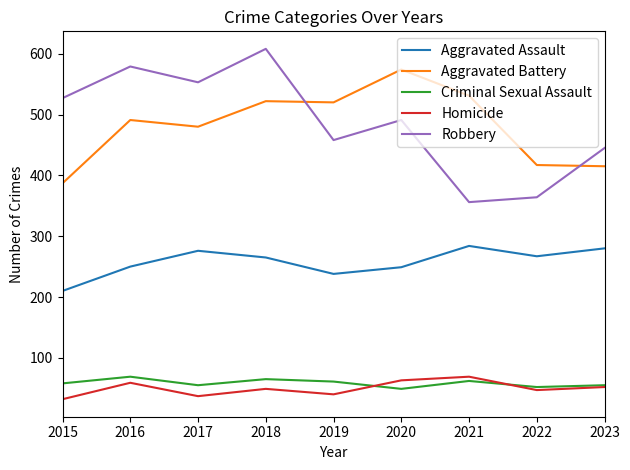

What is the spread (max minus min) of values at 2019?

480